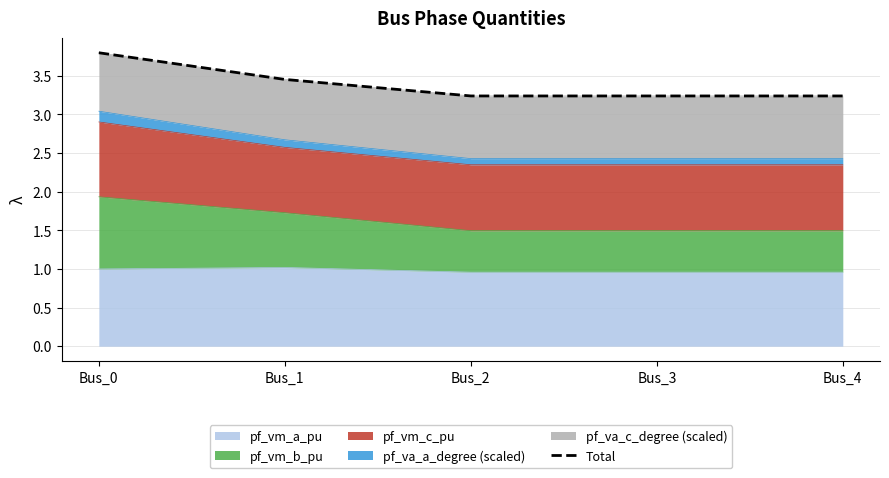

Which has a higher value, Bus_3 or Bus_2?

Bus_3